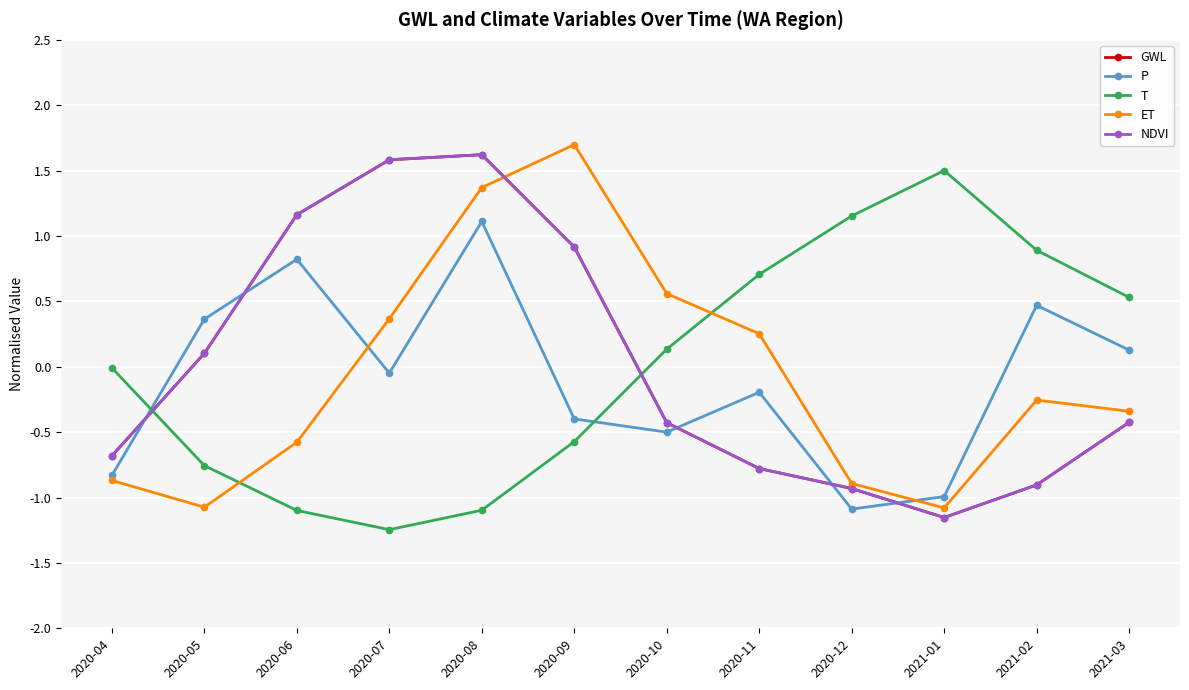

Is this an area chart (filled region under the line)?

No